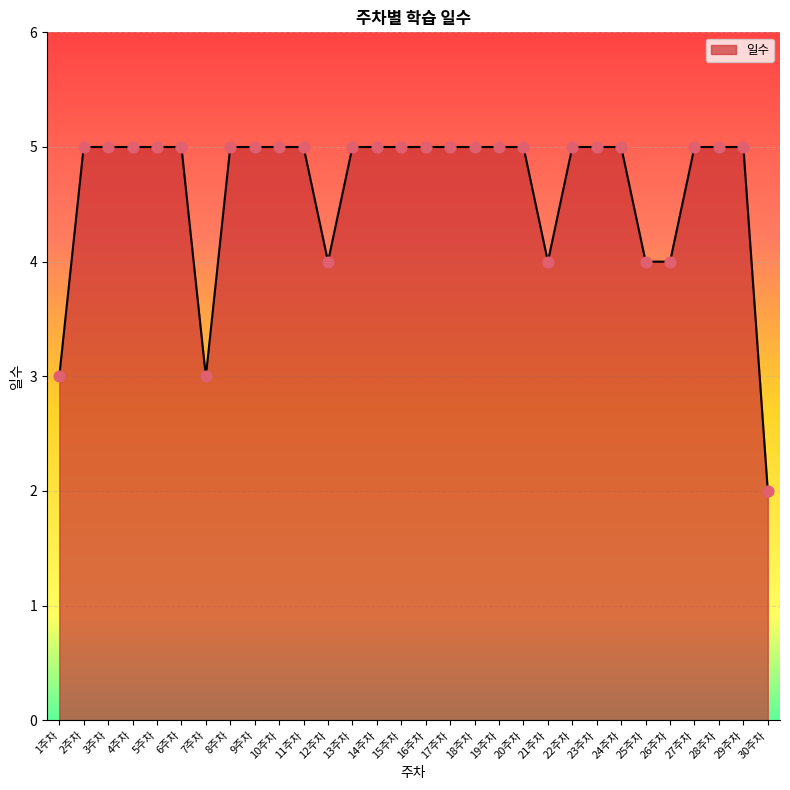

Which has a higher value, 1주차 or 22주차?

22주차